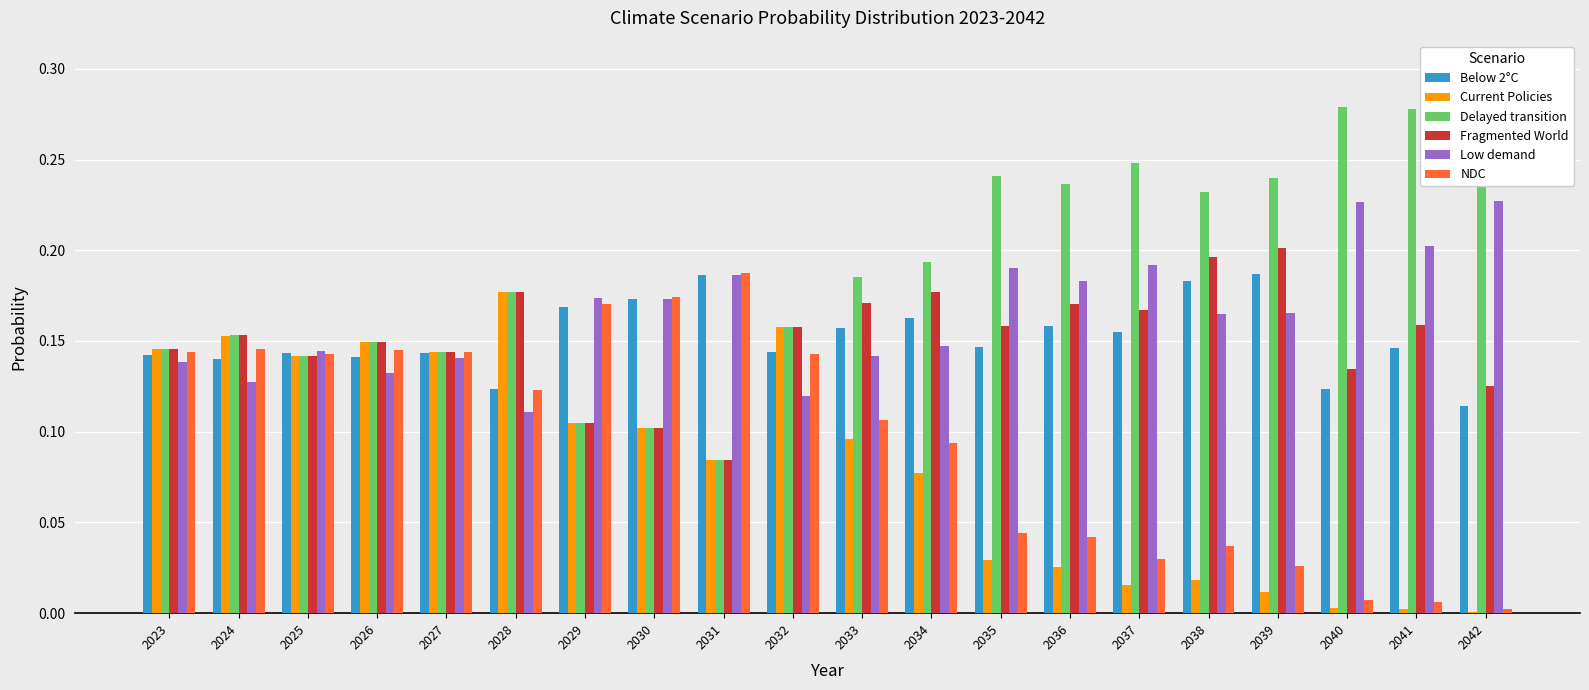

How many categories are shown in the chart?

20